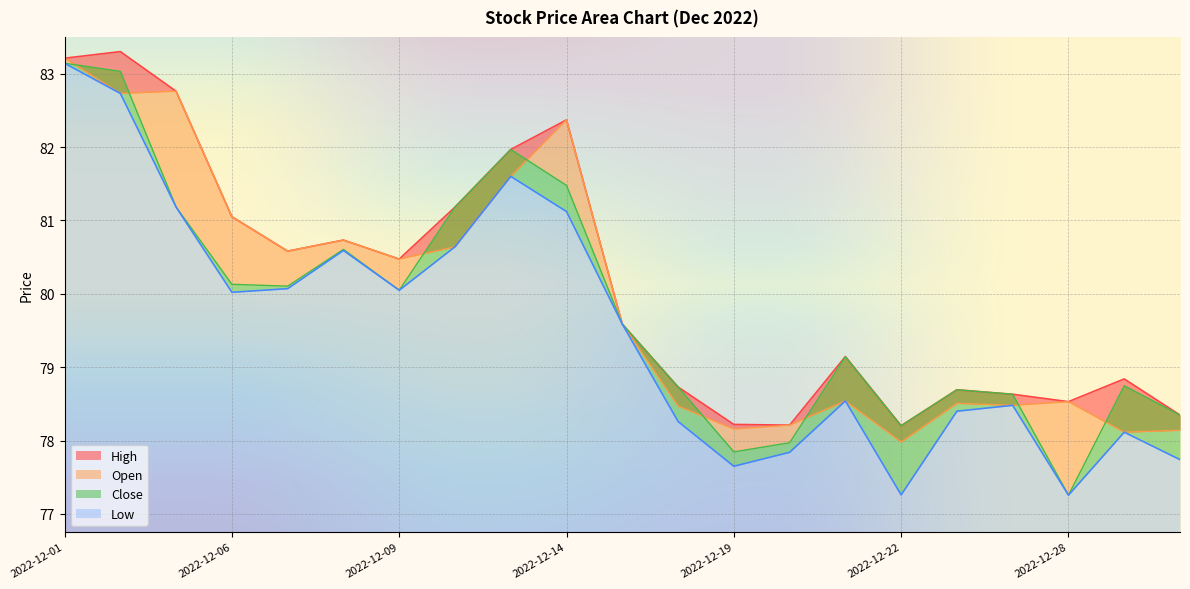

Which series has the largest total across all categories?

High